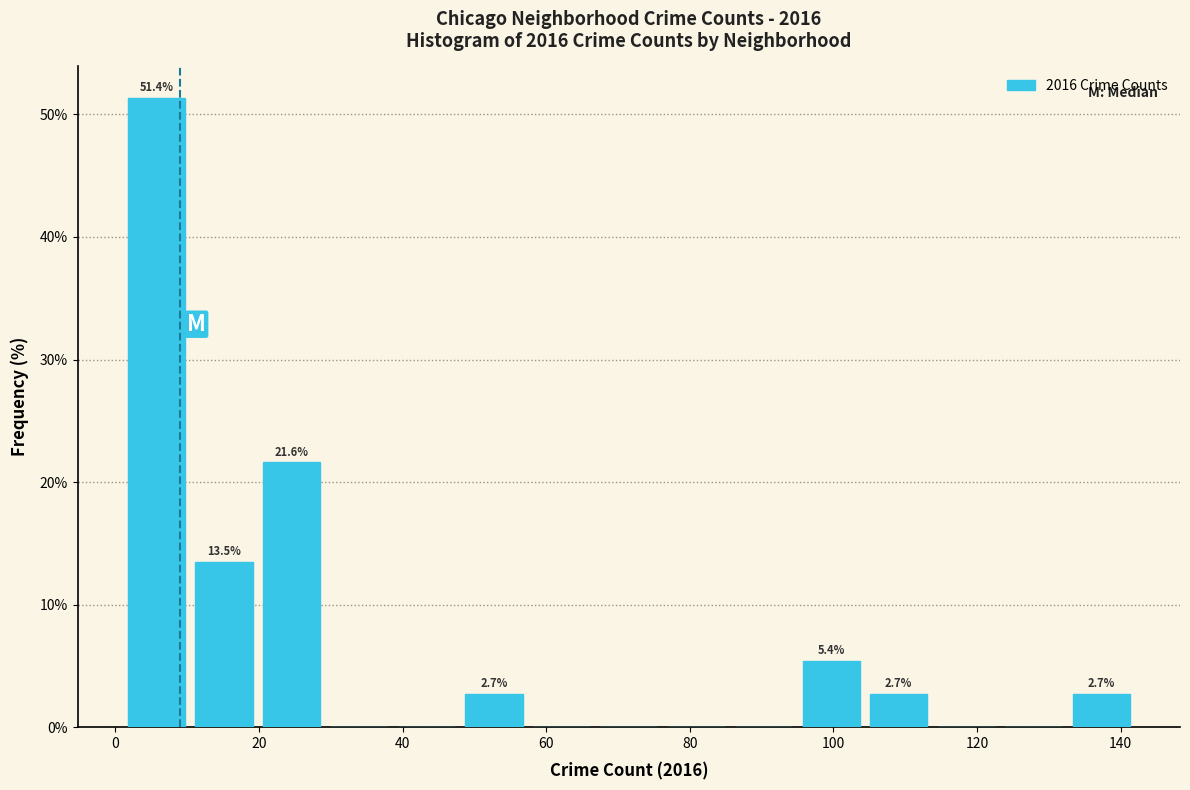

Over which range of the x-axis is the bar tallest?

1.0 to 10.4